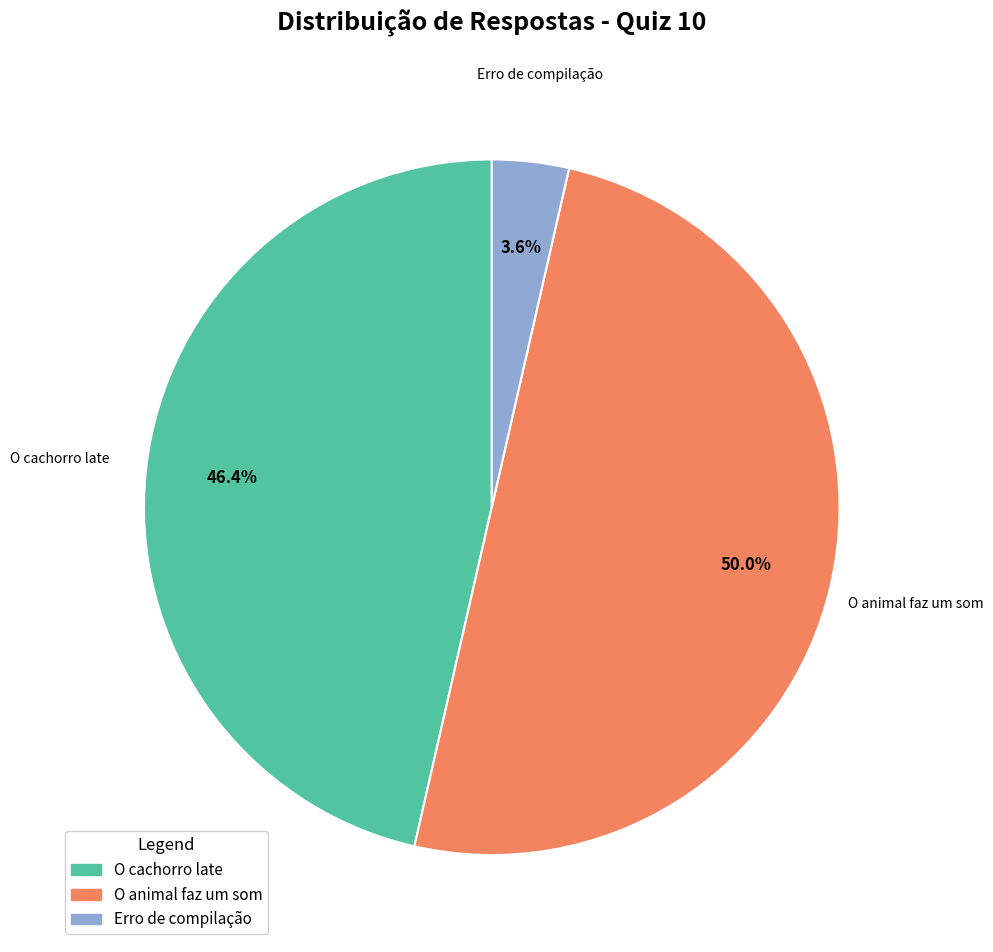

Does Erro de compilação represent more than half of the total?

No